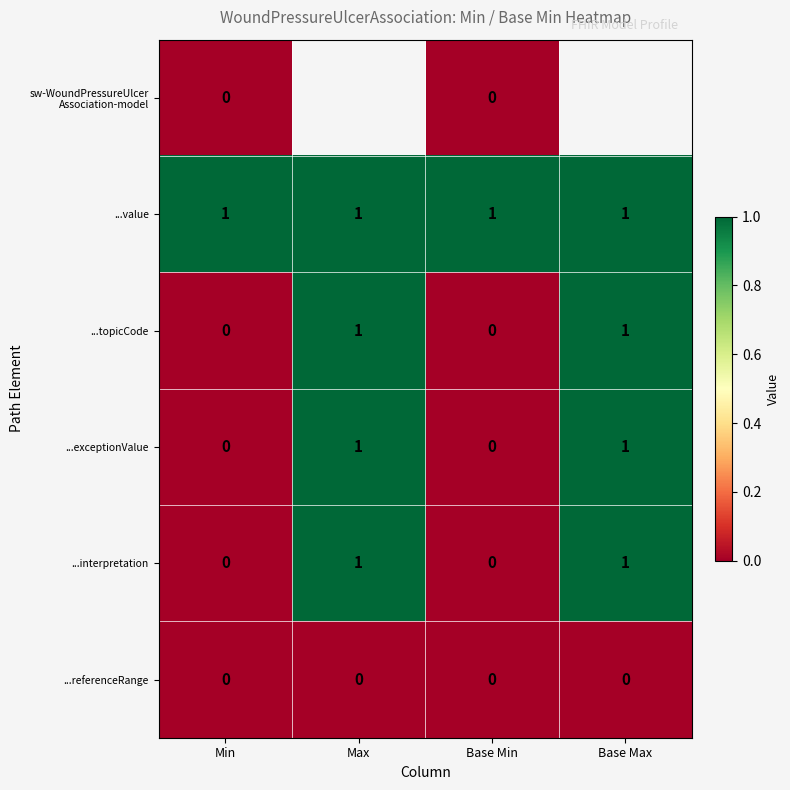

How many positive values does the ...interpretation series have?

2